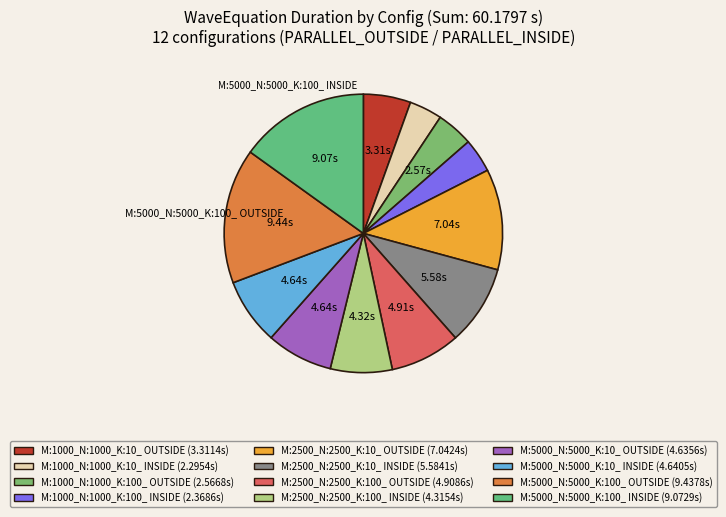

To the nearest percent, what portion does M:5000_N:5000_K:10_ INSIDE represent?

8%